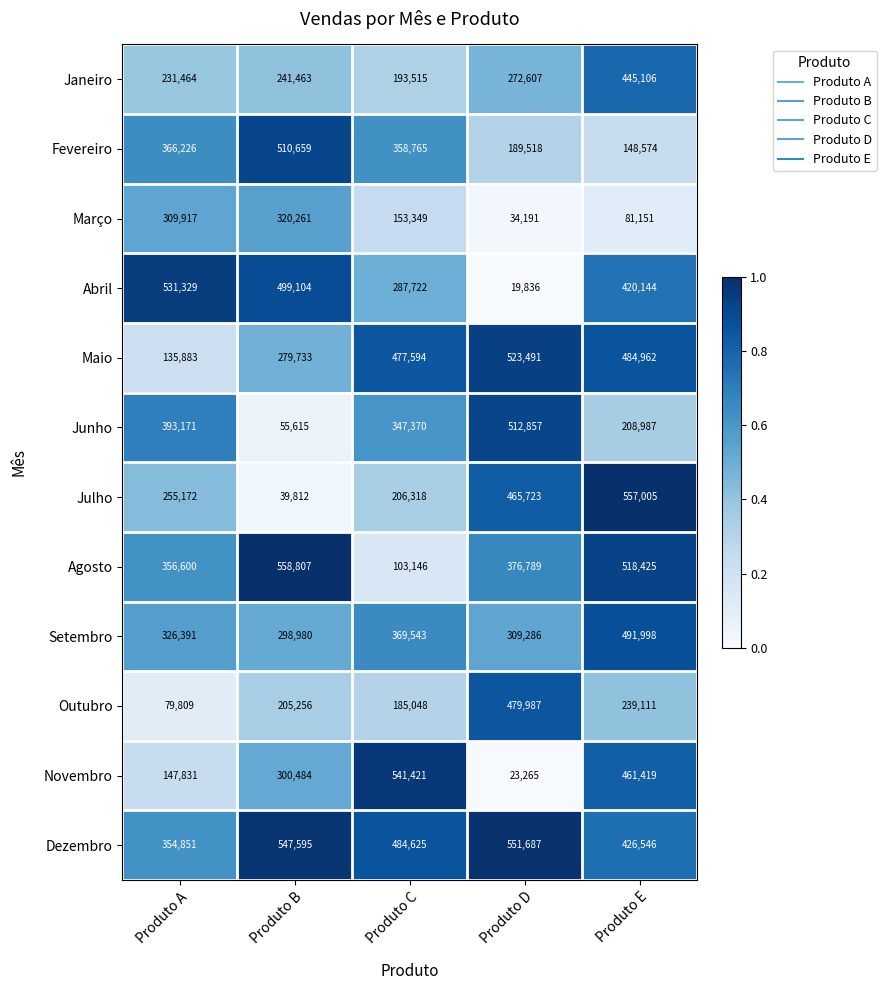

At which category is the sum across all series the highest?

Produto E